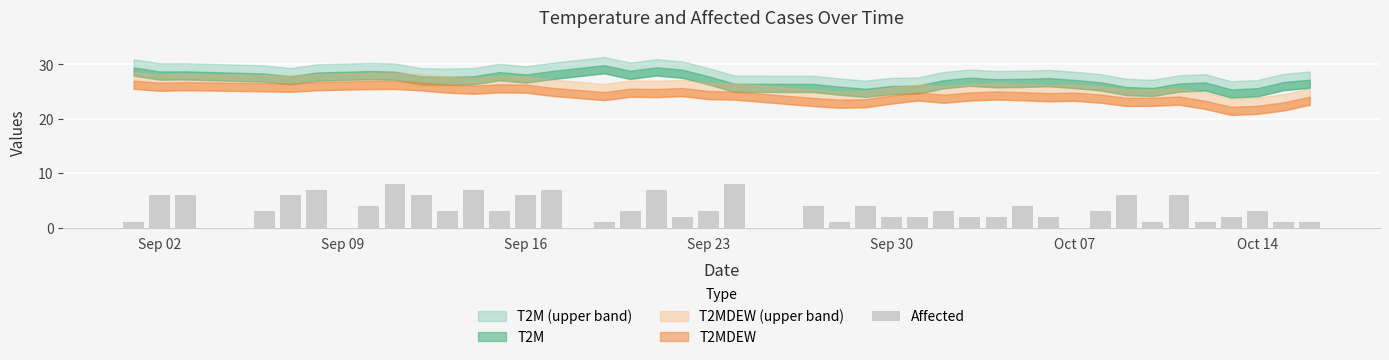

What is the maximum value shown in the chart?

8